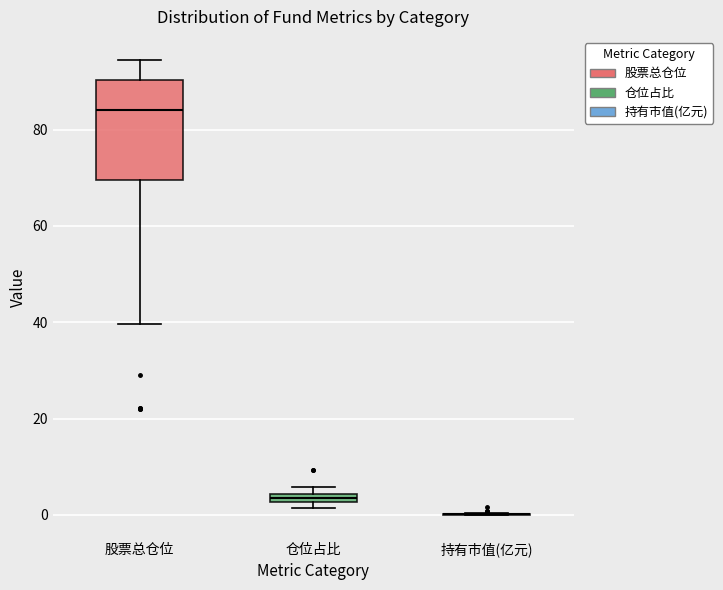

Comparing the boxes themselves (not the whiskers), which one is the tallest?

股票总仓位